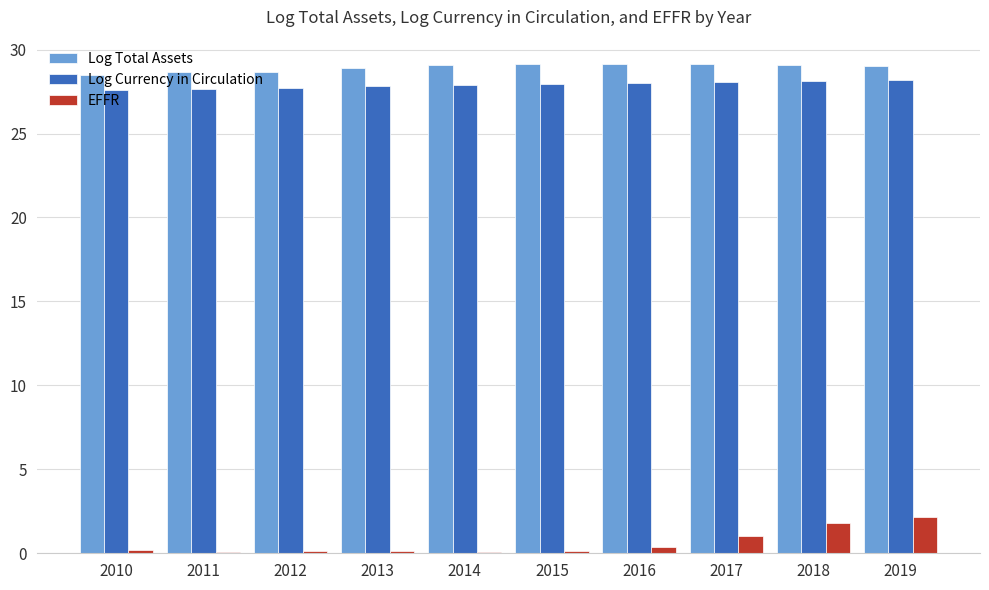

What is the sum of all Log Total Assets values?

289.2